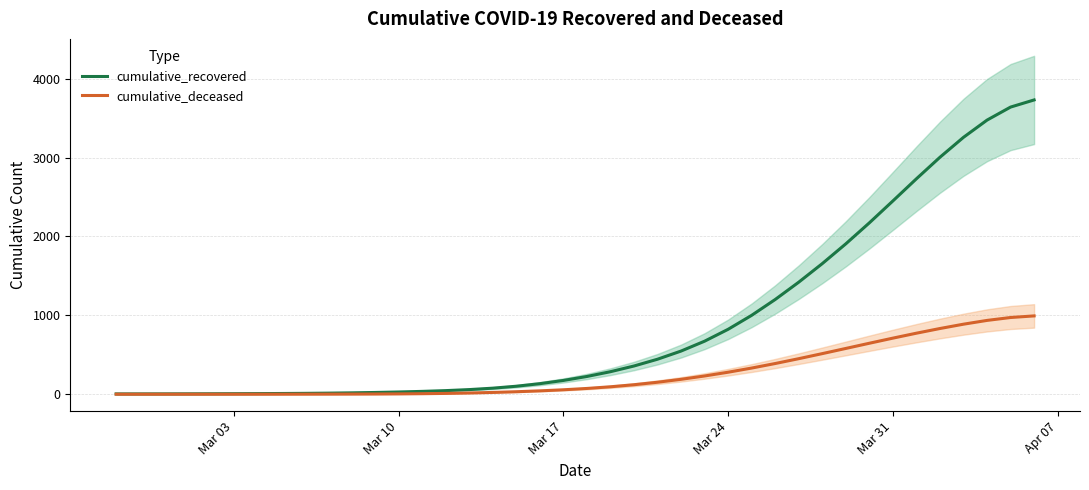

Which series has the widest spread of values?

cumulative_recovered